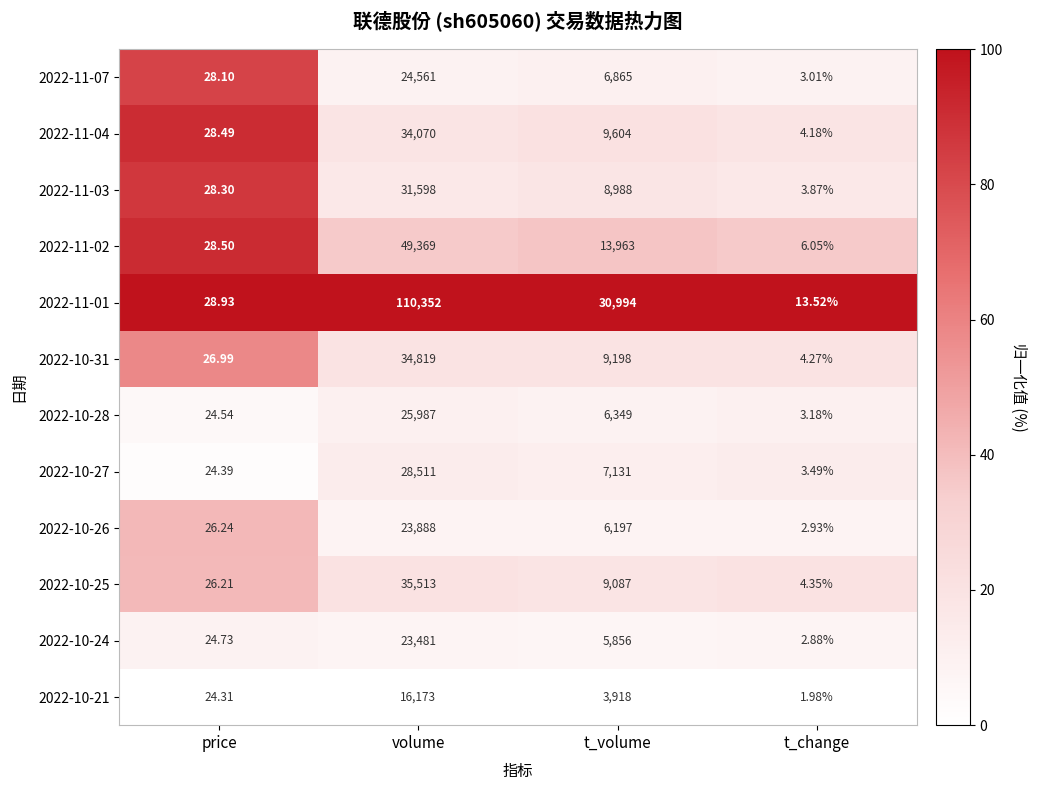

At how many categories does at least one series exceed 62?

2